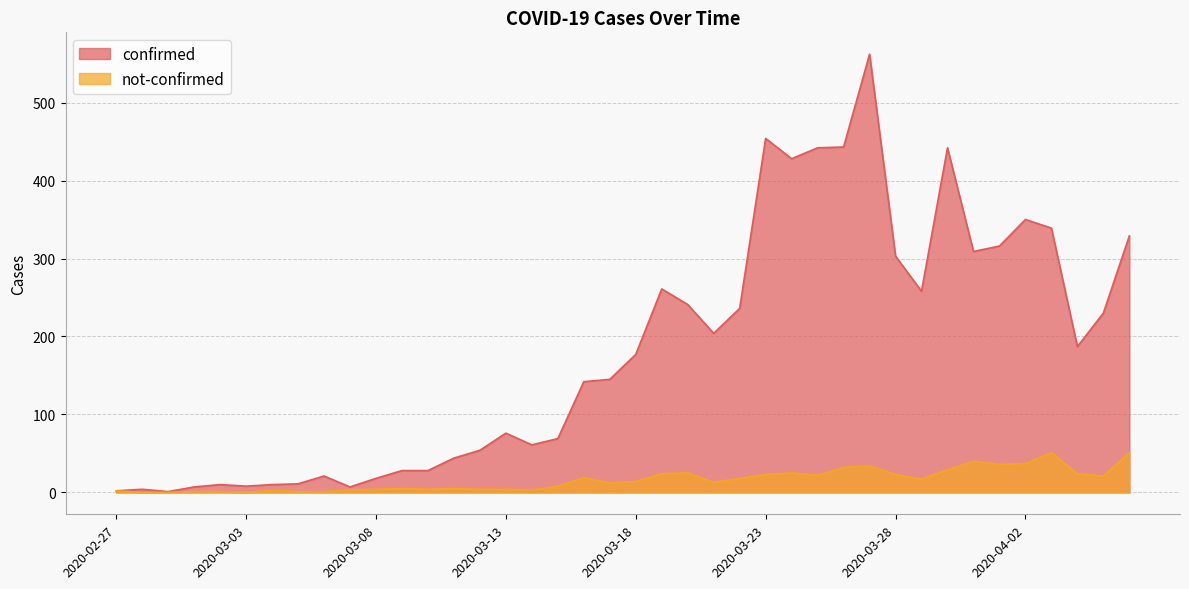

Reading right to left, list all the values displayed in this chart.

confirmed: 2020-04-06=329	2020-04-05=230	2020-04-04=187	2020-04-03=339	2020-04-02=350	2020-04-01=316	2020-03-31=309	2020-03-30=442	2020-03-29=258	2020-03-28=303	2020-03-27=562	2020-03-26=443	2020-03-25=442	2020-03-24=428	2020-03-23=454	2020-03-22=236	2020-03-21=204	2020-03-20=241	2020-03-19=261	2020-03-18=177	2020-03-17=145	2020-03-16=142	2020-03-15=69	2020-03-14=61	2020-03-13=76	2020-03-12=54	2020-03-11=44	2020-03-10=28	2020-03-09=28	2020-03-08=18	2020-03-07=7	2020-03-06=21	2020-03-05=11	2020-03-04=10	2020-03-03=8	2020-03-02=10	2020-03-01=7	2020-02-29=1	2020-02-28=4	2020-02-27=2
not-confirmed: 2020-04-06=51	2020-04-05=21	2020-04-04=24	2020-04-03=51	2020-04-02=37	2020-04-01=36	2020-03-31=40	2020-03-30=29	2020-03-29=17	2020-03-28=23	2020-03-27=34	2020-03-26=32	2020-03-25=22	2020-03-24=25	2020-03-23=23	2020-03-22=18	2020-03-21=13	2020-03-20=25	2020-03-19=24	2020-03-18=14	2020-03-17=12	2020-03-16=19	2020-03-15=8	2020-03-14=3	2020-03-13=4	2020-03-12=4	2020-03-11=5	2020-03-10=4	2020-03-09=5	2020-03-08=4	2020-03-07=3	2020-03-06=1	2020-03-05=1	2020-03-04=3	2020-03-03=0	2020-03-02=1	2020-03-01=1	2020-02-29=0	2020-02-28=0	2020-02-27=2